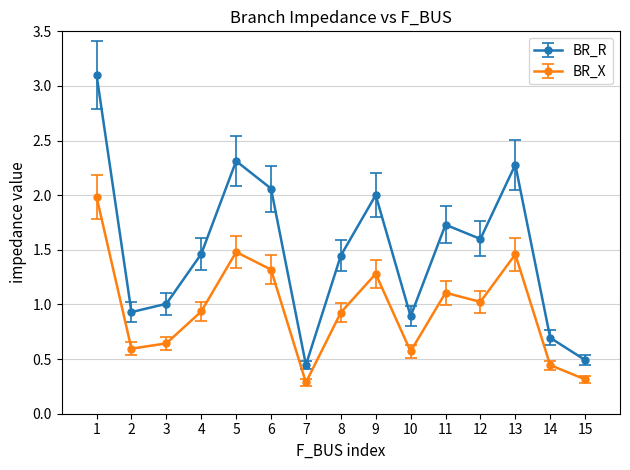

What is the value of the BR_X point at the 12th from the left?

1.0